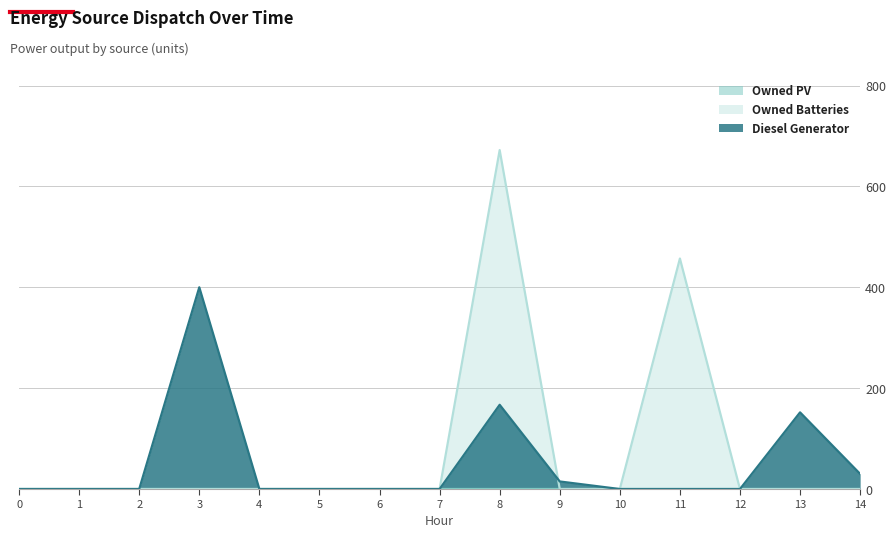

At which label is Diesel Generator closest to 200?

8